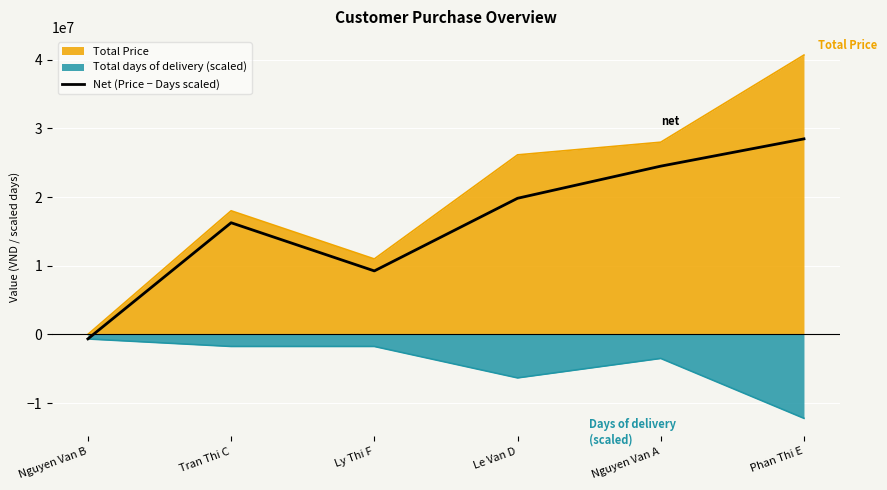

How many positive values are there?

5